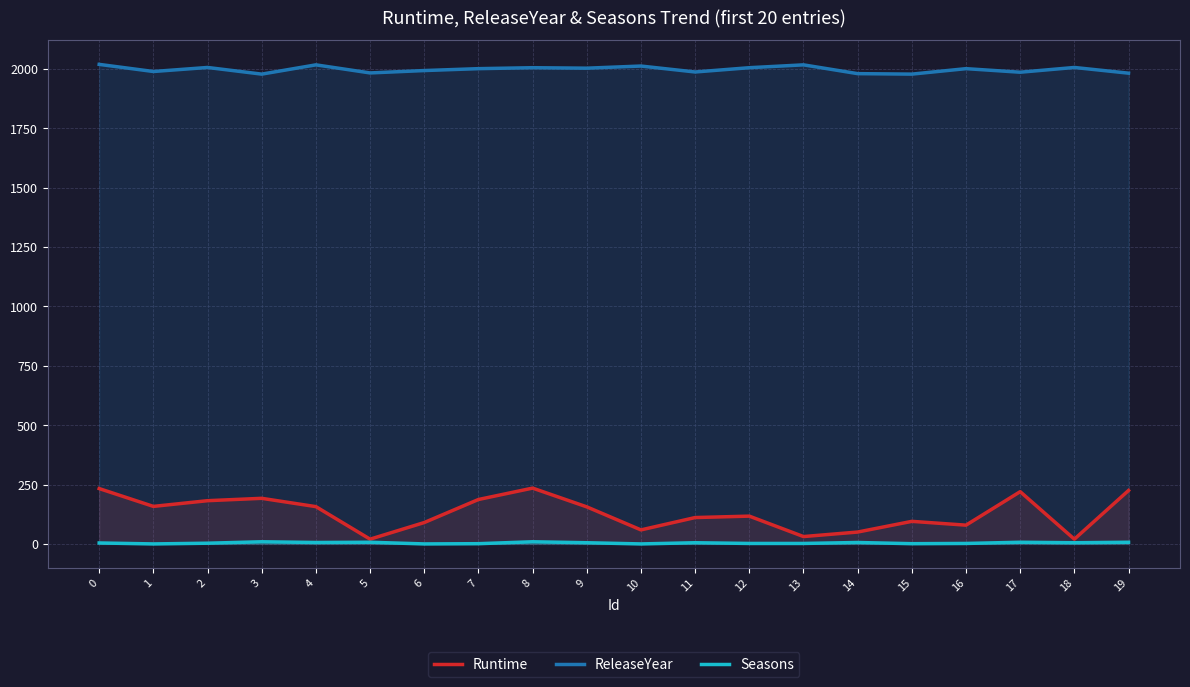

True or false: Runtime and ReleaseYear intersect in this chart.

False